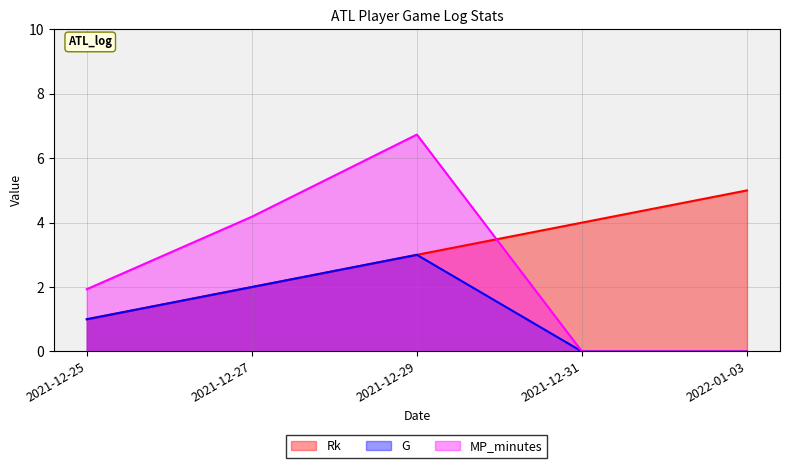

The value of G at 2021-12-27 is 2.0. True or false?

True